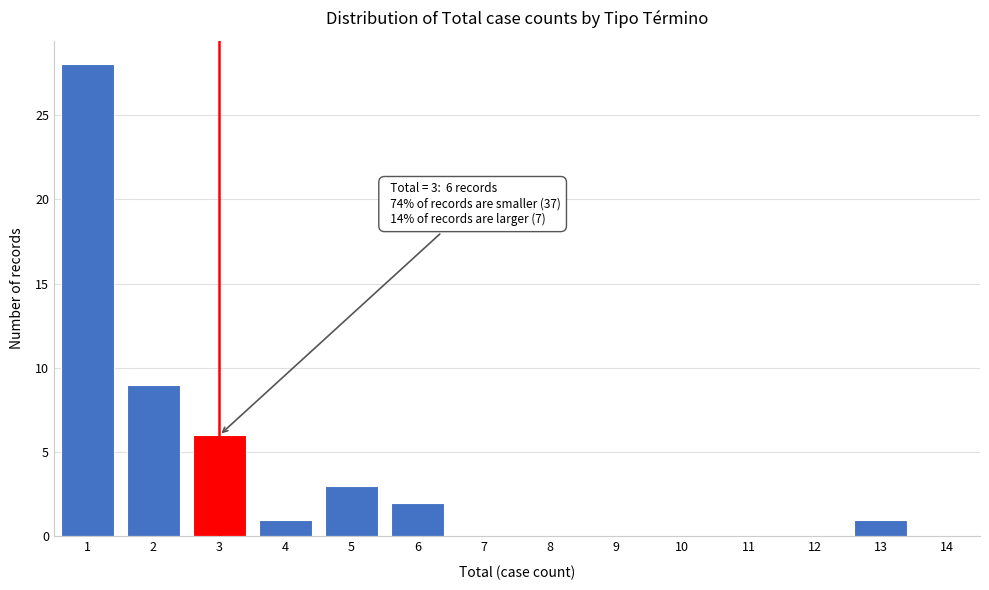

Reading left to right, transcribe all the data shown in this chart.

1=28	2=9	3=6	4=1	5=3	6=2	7=0	8=0	9=0	10=0	11=0	12=0	13=1	14=0